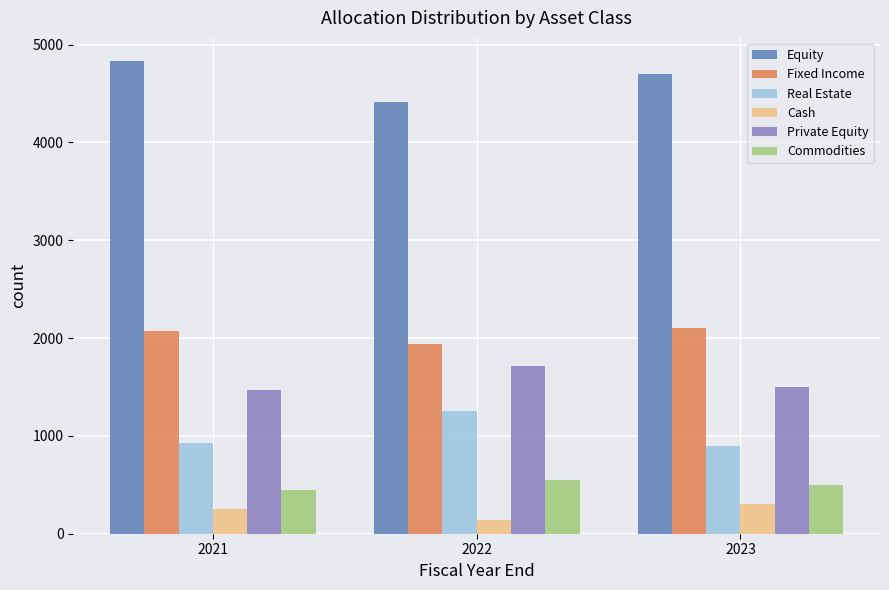

Reading left to right, transcribe all the data shown in this chart.

Equity: 2021=4827	2022=4408	2023=4700
Fixed Income: 2021=2069	2022=1936	2023=2100
Real Estate: 2021=931	2022=1257	2023=900
Cash: 2021=251	2022=137	2023=300
Private Equity: 2021=1474	2022=1716	2023=1500
Commodities: 2021=448	2022=546	2023=500